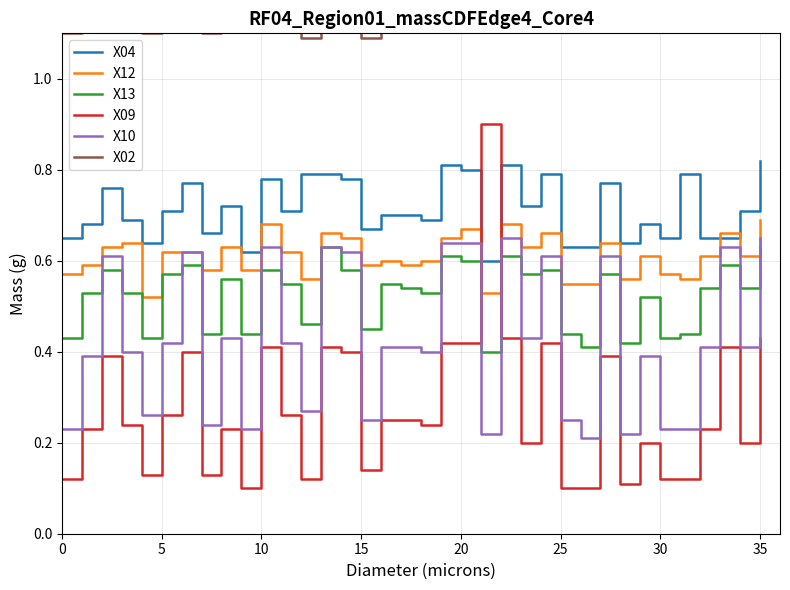

What is the spread (max minus min) of values at 19?

0.9